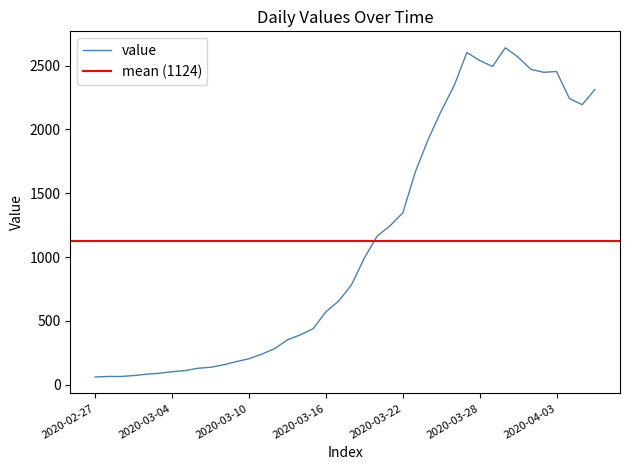

Which label corresponds to the largest value in the chart?

2020-03-30